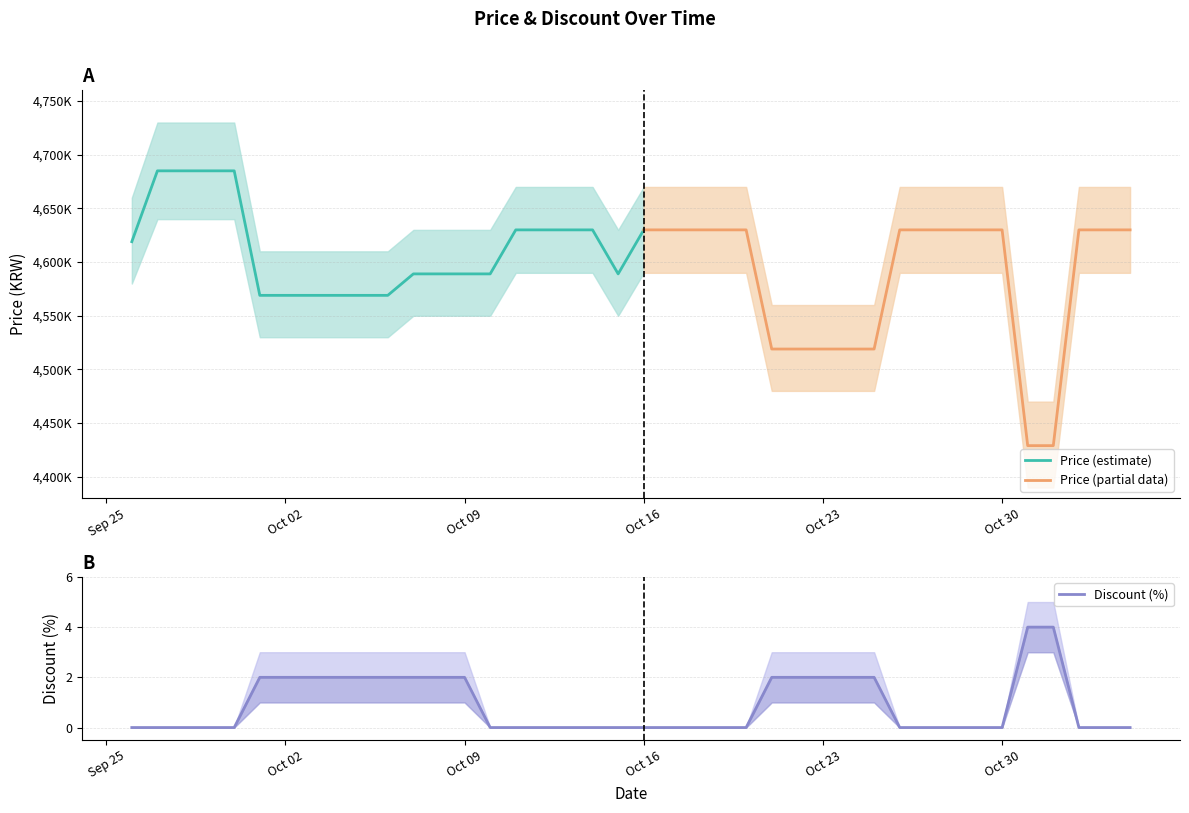

Which has a higher value, 2023-11-04 or 2023-10-11?

2023-11-04